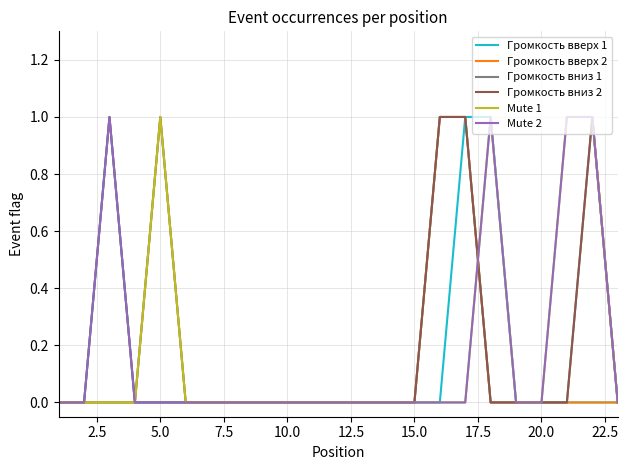

How many Громкость вверх 1 values are between 0 and 1?

23